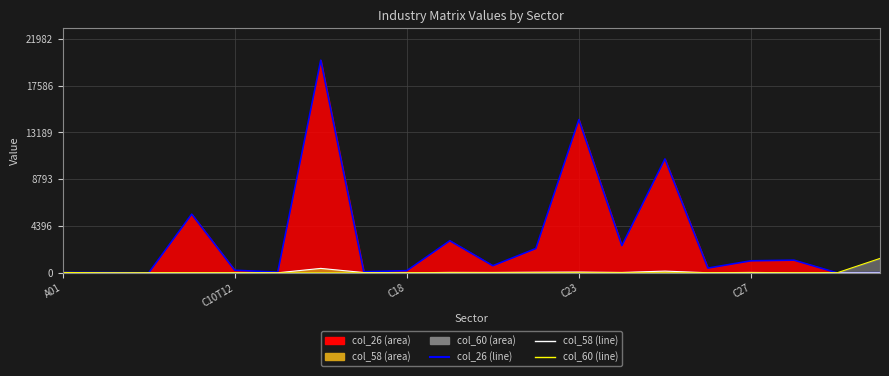

Which series has the largest total across all categories?

col_26 line